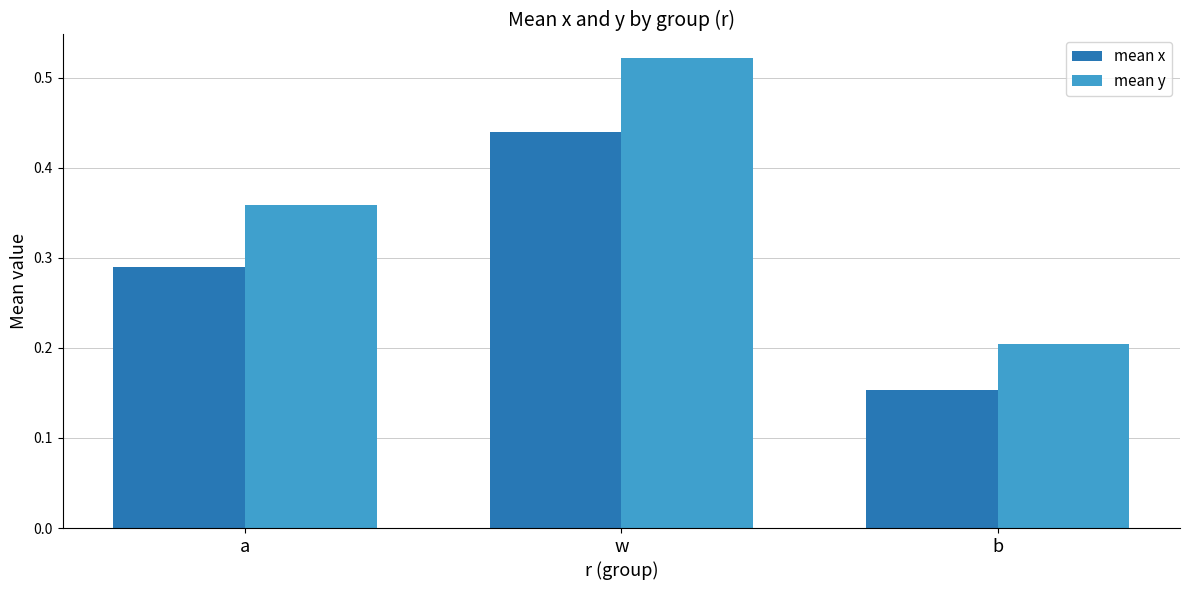

At how many categories does at least one series exceed 0?

3